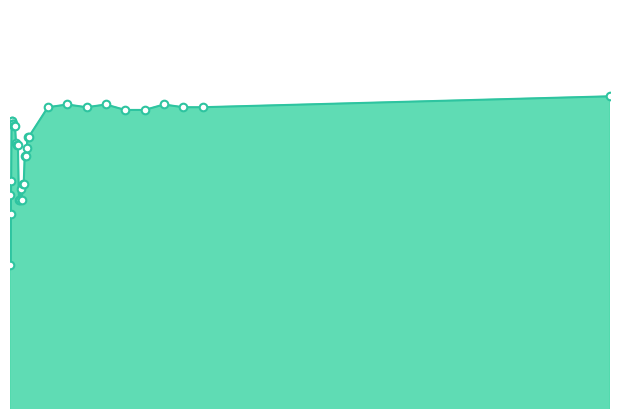

Is the value of percent.correct.labels_markers at 22 greater than the value of percent.correct.labels_line at 14?

Yes